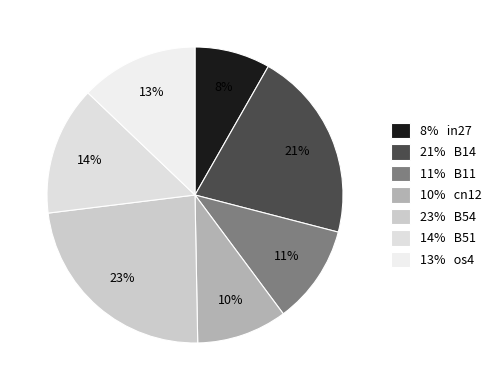

Which slice is the smallest?

8% in27